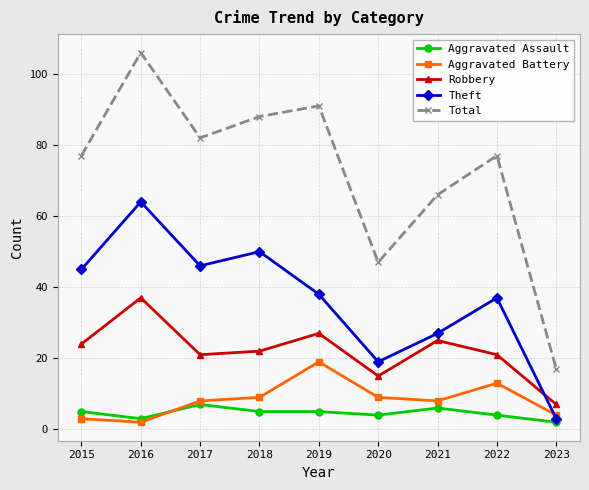

Which series changed the most between 2016 and 2018?

Total